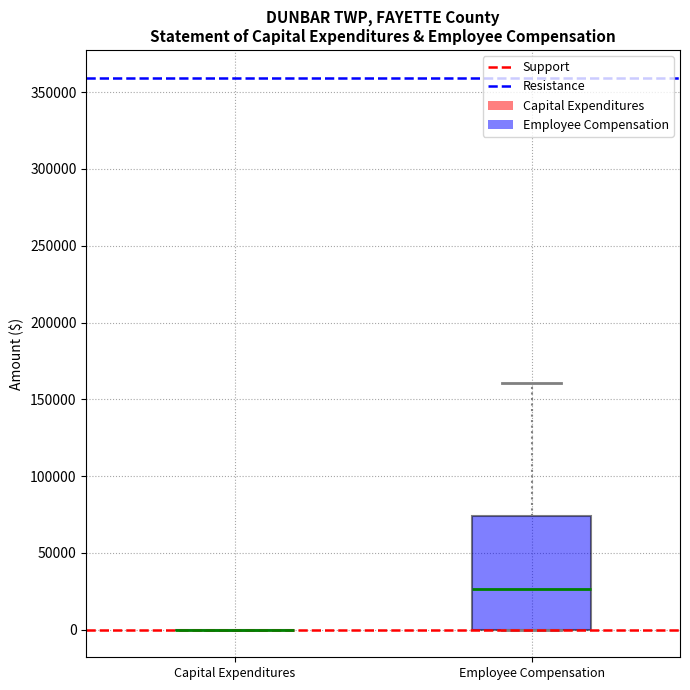

Where is the lower edge of the box for Employee Compensation on the y-axis? The values are not printed on the chart, so give them approximately, as read against the axis.

0